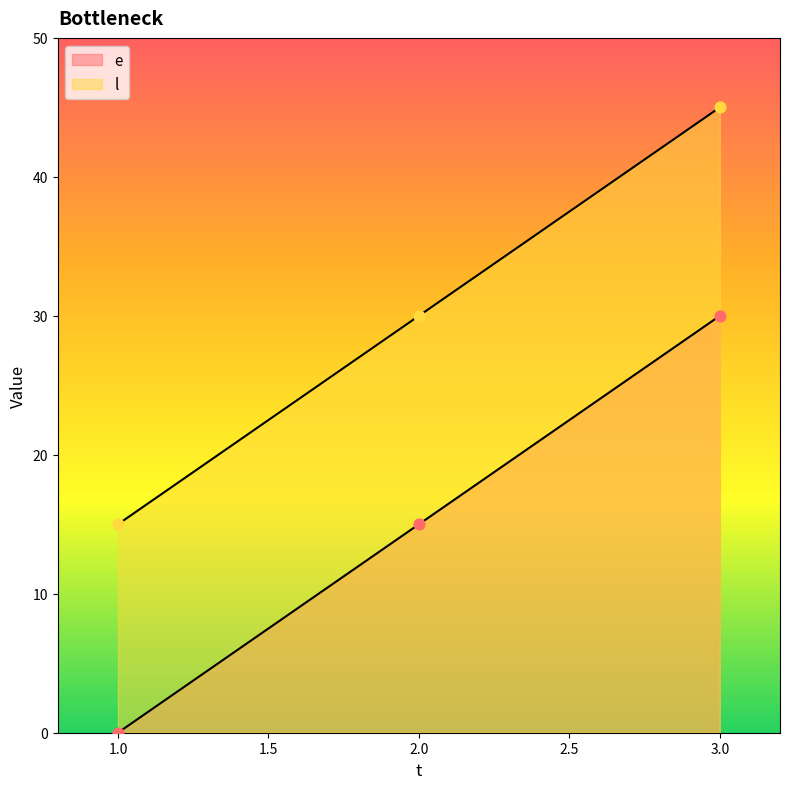

Which series has the widest spread of Y values?

e